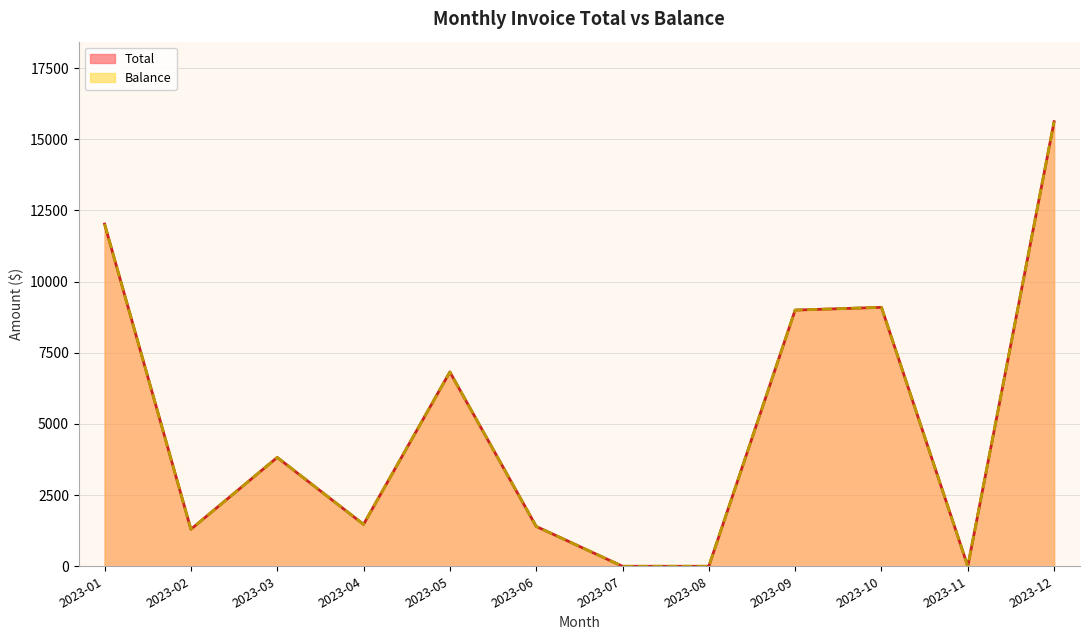

Between 2023-04 and 2023-11, which series saw the biggest shift?

Total